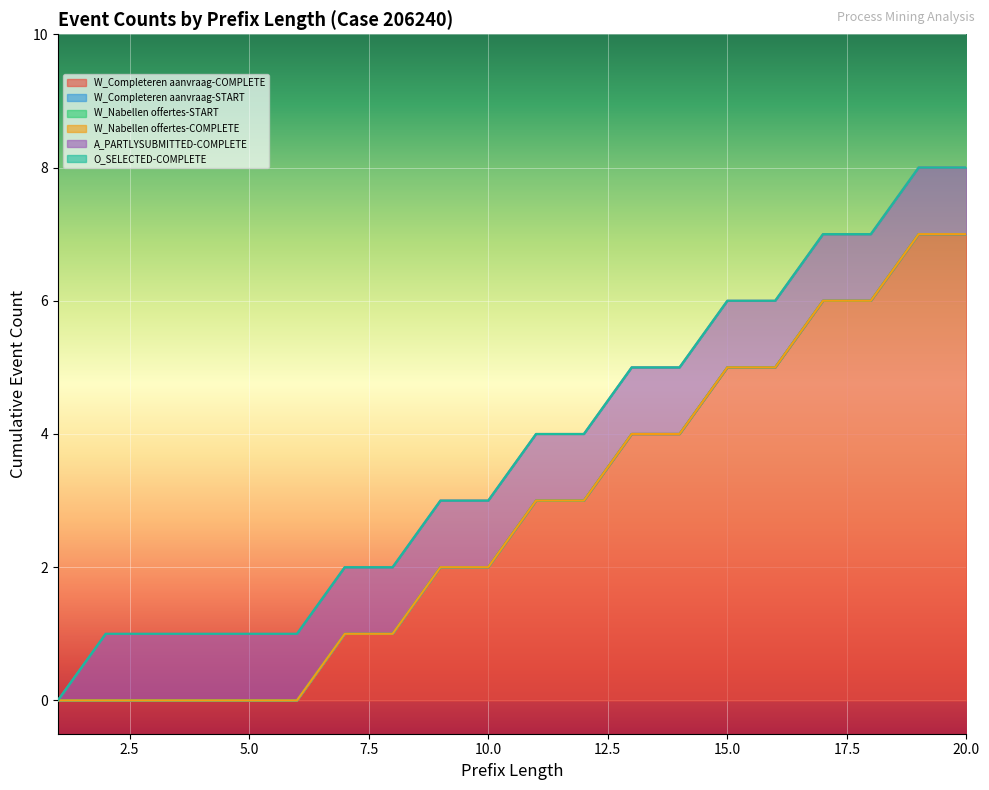

What is the sum of all A_PARTLYSUBMITTED-COMPLETE values?

19